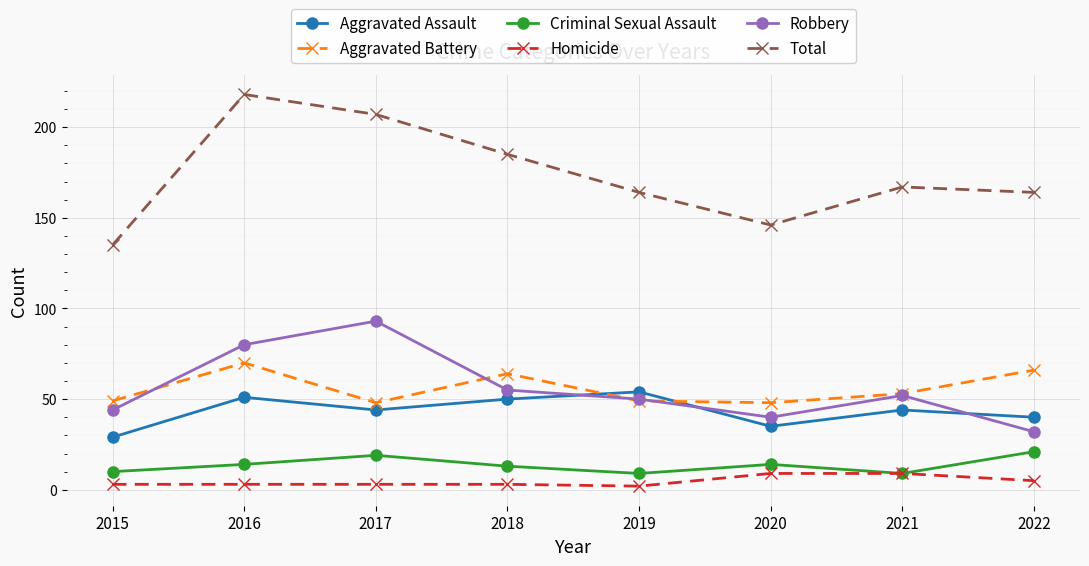

Is the value of Homicide at 2022 greater than the value of Total at 2021?

No